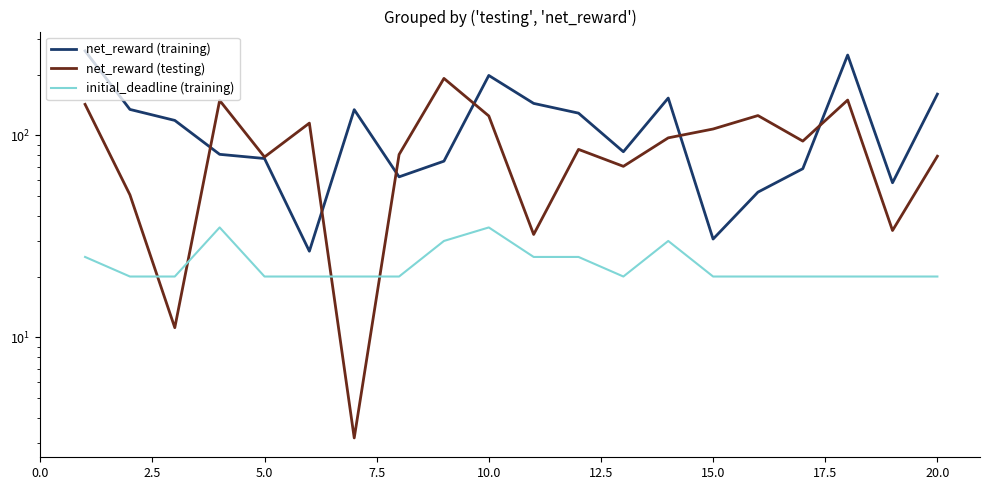

What is the difference between the second highest and minimum values in the net_reward (testing) series?

146.3